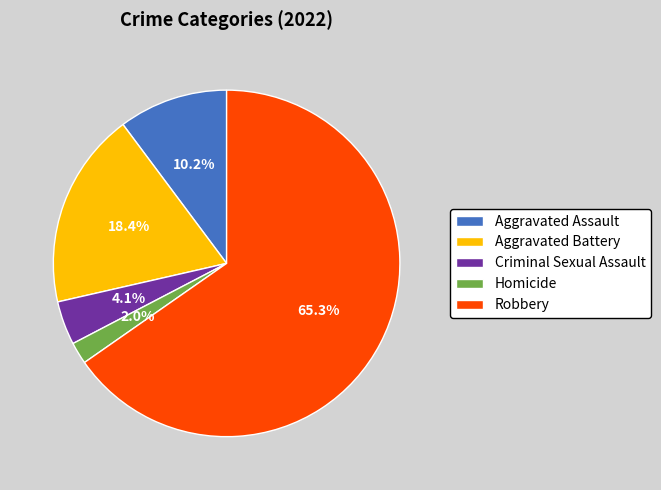

Between Homicide and Robbery, which is larger?

Robbery